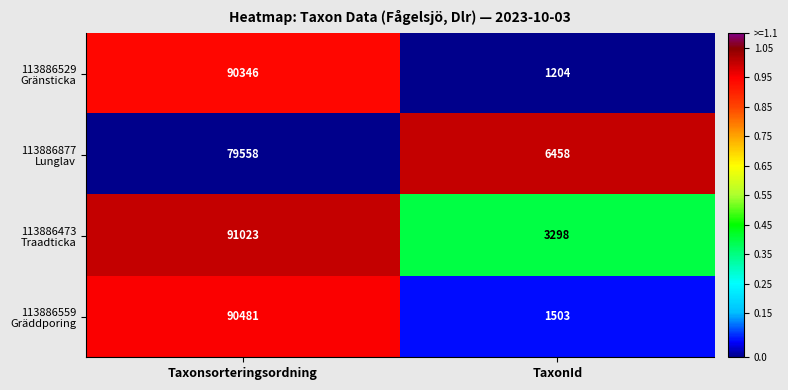

What is the total value across all series at Taxonsorteringsordning?

351408